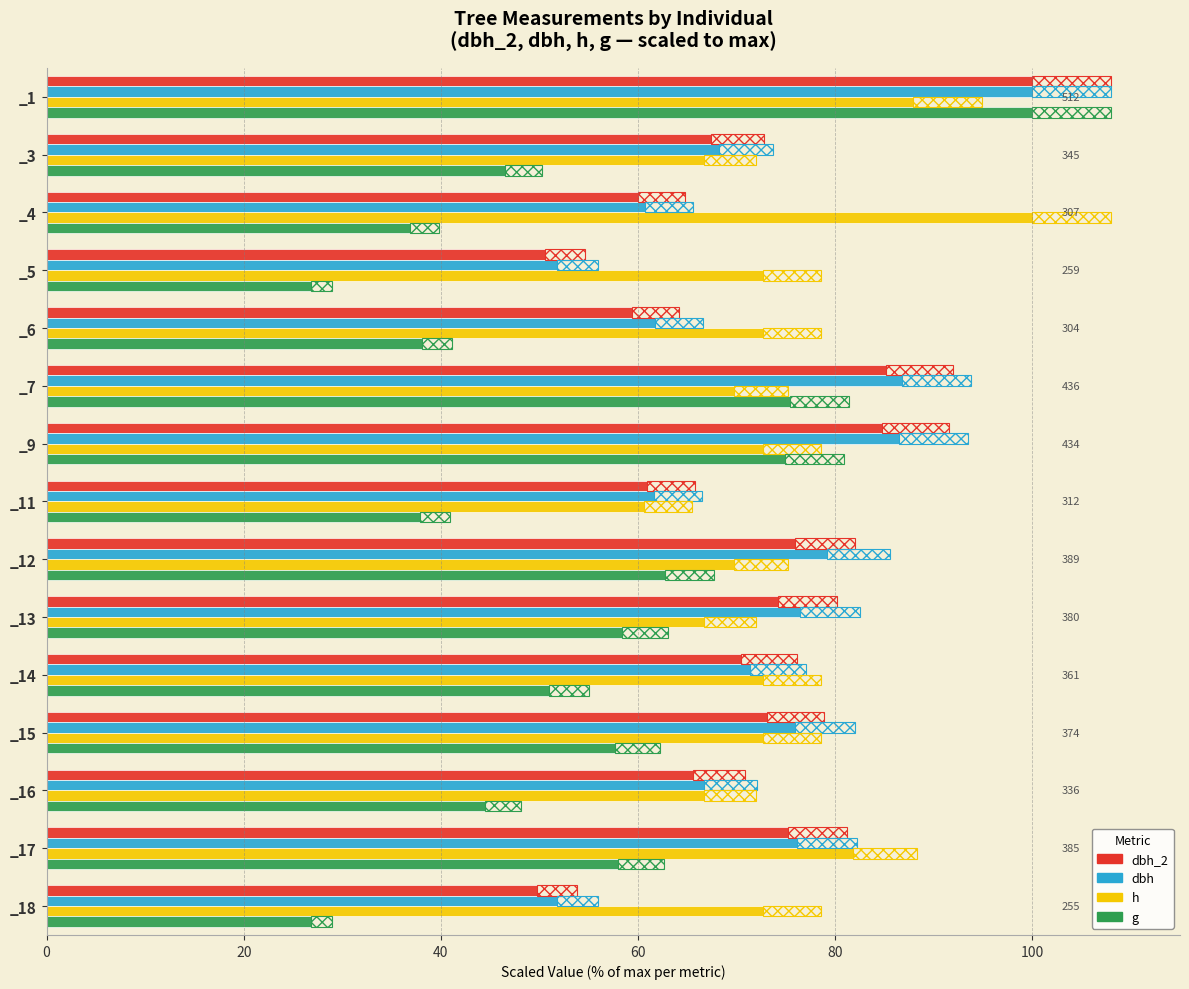

Are the bars horizontal?

Yes